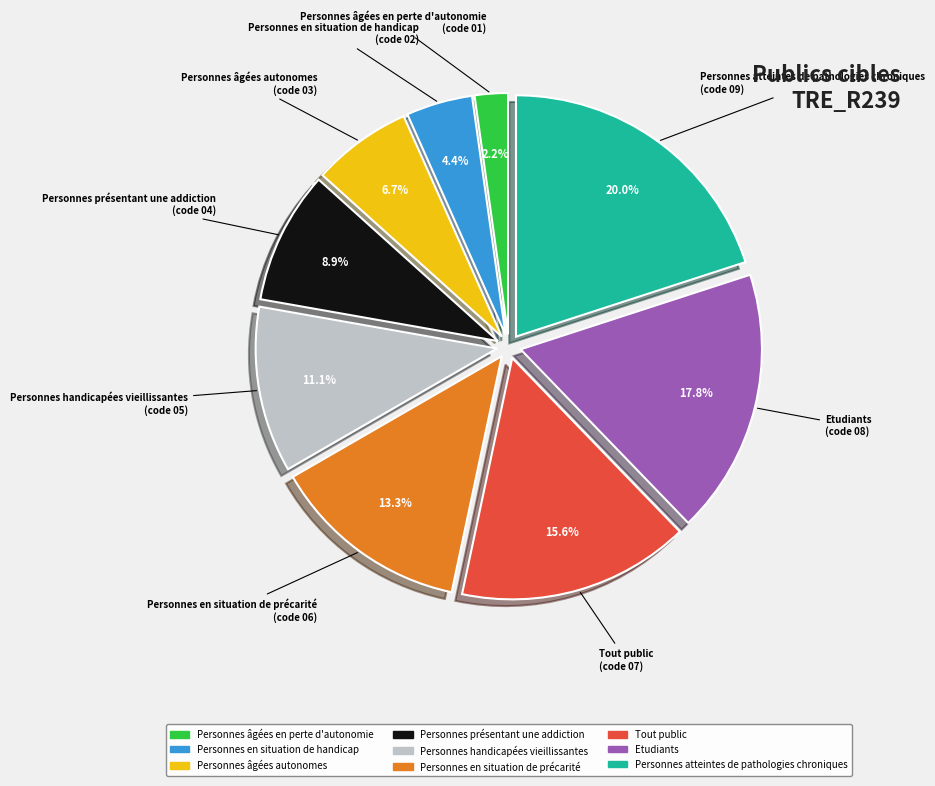

Rank the categories by value from lowest to highest.

Personnes âgées en perte d'autonomie, Personnes en situation de handicap, Personnes âgées autonomes, Personnes présentant une addiction, Personnes handicapées vieillissantes, Personnes en situation de précarité, Tout public, Etudiants, Personnes atteintes de pathologies chroniques